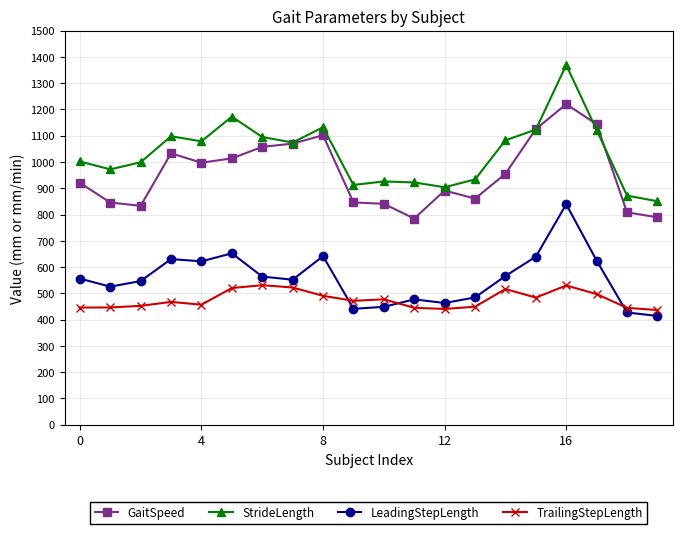

List the series in order of their peak value, lowest first.

TrailingStepLength, LeadingStepLength, GaitSpeed, StrideLength